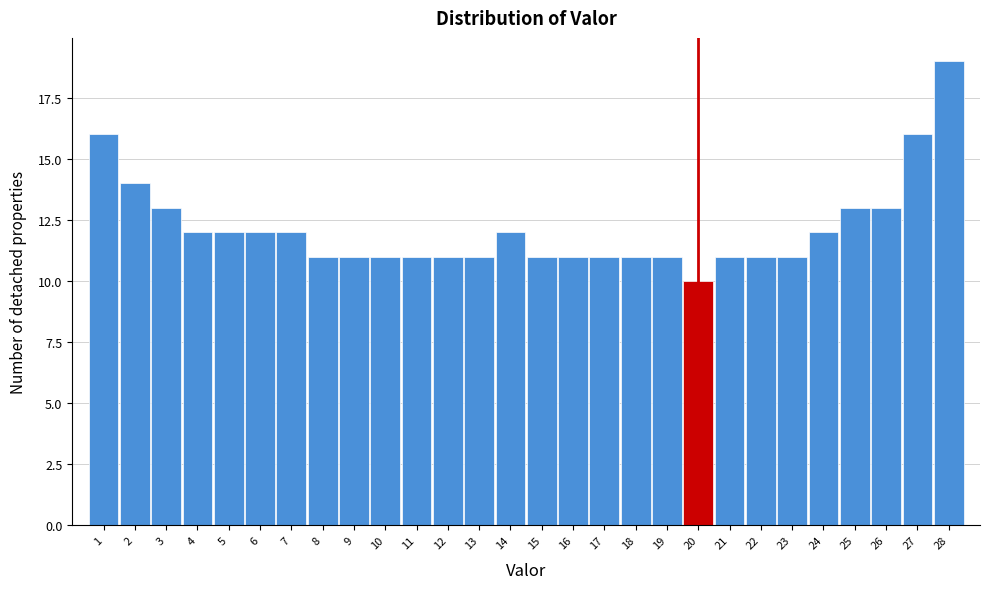

Reading left to right, list every bar in this chart as the range it spans on the x-axis followed by its height. The values are not printed on the chart, so give them approximately, as read against the axis.

0.5 to 1.5: 16
1.5 to 2.5: 14
2.5 to 3.5: 13
3.5 to 4.5: 12
4.5 to 5.5: 12
5.5 to 6.5: 12
6.5 to 7.5: 12
7.5 to 8.5: 11
8.5 to 9.5: 11
9.5 to 10.5: 11
10.5 to 11.5: 11
11.5 to 12.5: 11
12.5 to 13.5: 11
13.5 to 14.5: 12
14.5 to 15.5: 11
15.5 to 16.5: 11
16.5 to 17.5: 11
17.5 to 18.5: 11
18.5 to 19.5: 11
19.5 to 20.5: 10
20.5 to 21.5: 11
21.5 to 22.5: 11
22.5 to 23.5: 11
23.5 to 24.5: 12
24.5 to 25.5: 13
25.5 to 26.5: 13
26.5 to 27.5: 16
27.5 to 28.5: 19